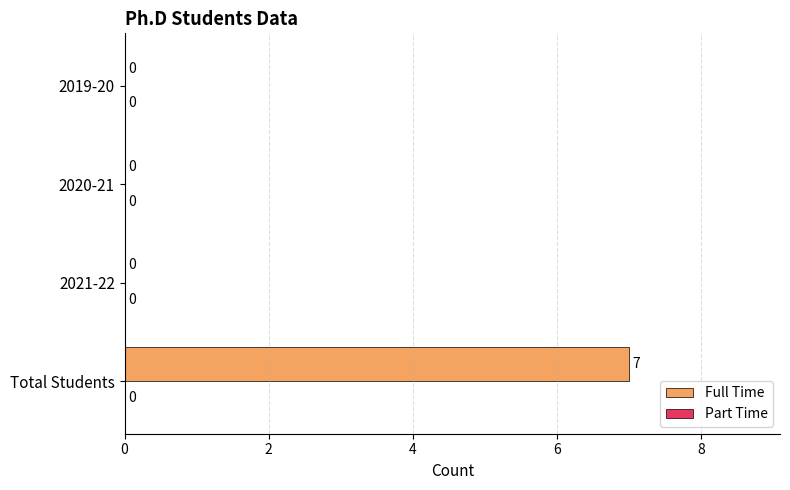

What is the maximum value shown in the chart?

7